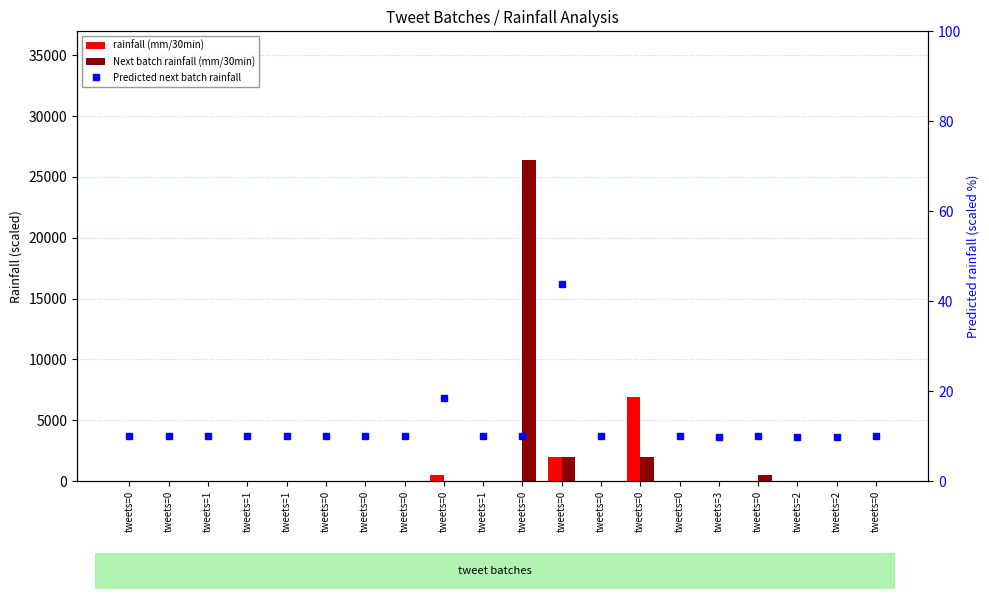

At tweets=0, list the series in order from largest to smallest.

Predicted next batch rainfall, rainfall (mm/30min), Next batch rainfall (mm/30min)